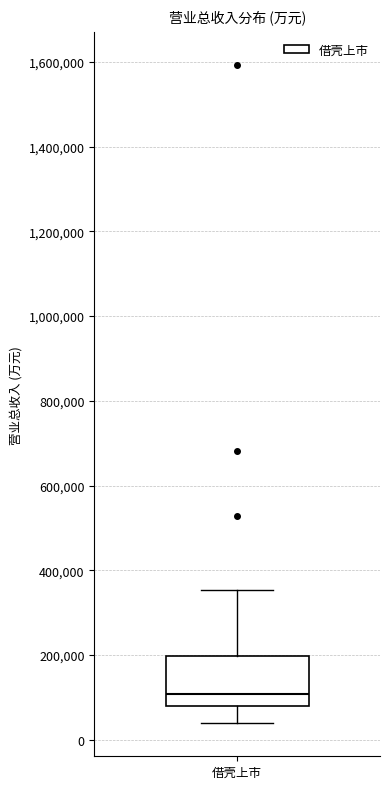

Transcribe this box plot: give where the median line is, the range the box spans, and where the two whiskers end, as read against the y-axis. The values are not printed on the chart, so give them approximately, as read against the axis.

median 100000, box 80000 to 200000, whiskers 40000 to 360000